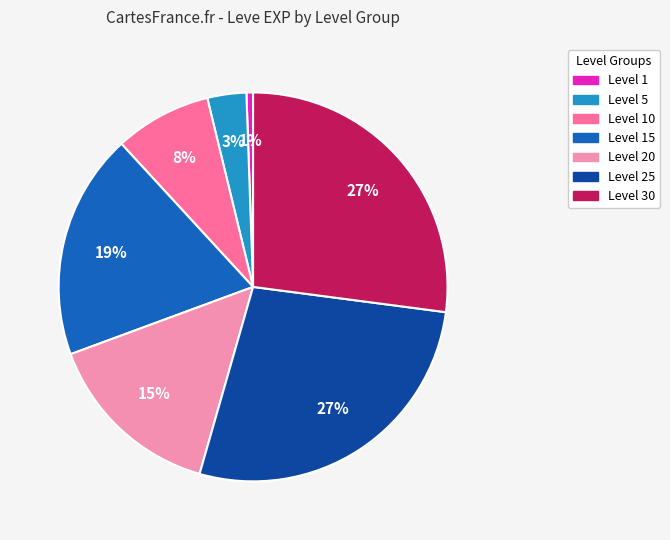

To the nearest percent, what is the average slice percentage?

14%